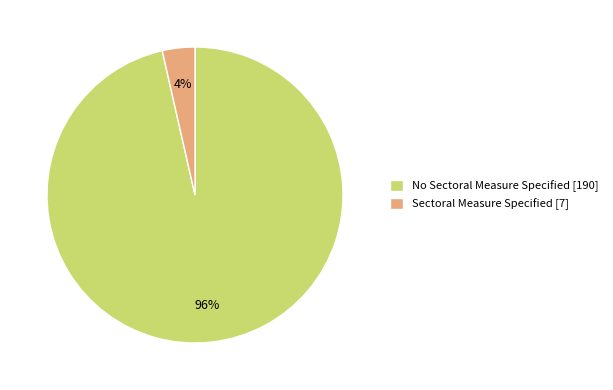

How many slices are in this pie chart?

2